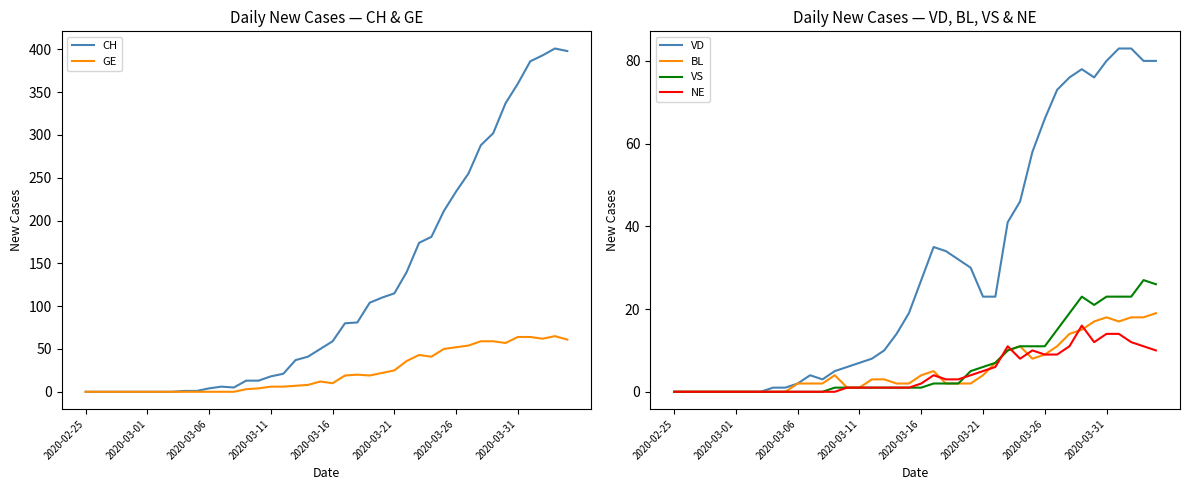

At 11, list the series in order from largest to smallest.

CH, VD, BL, GE, VS, NE